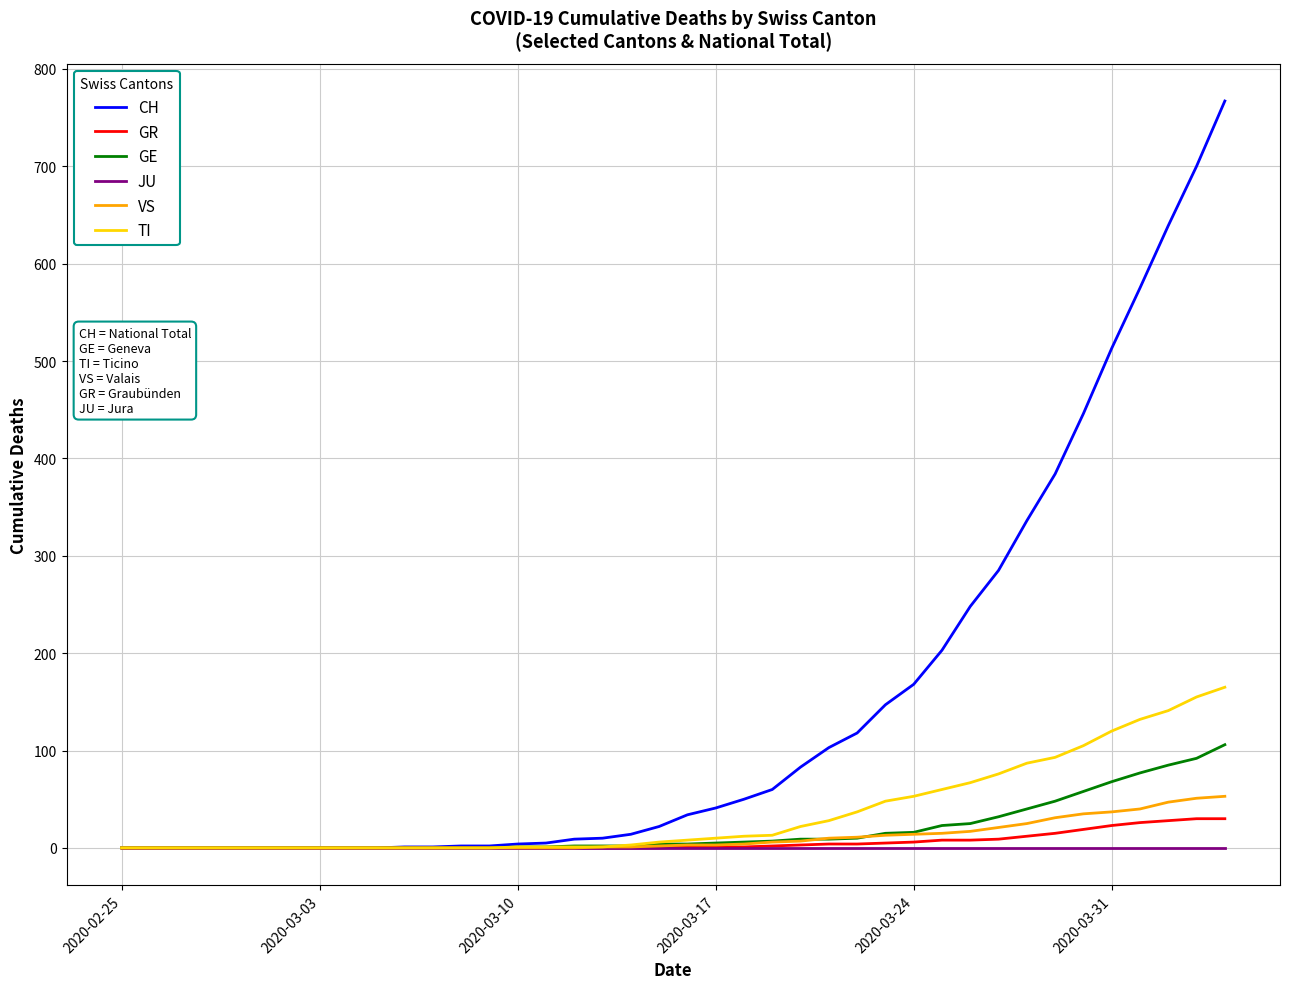

What is the sum of all GE values?

747